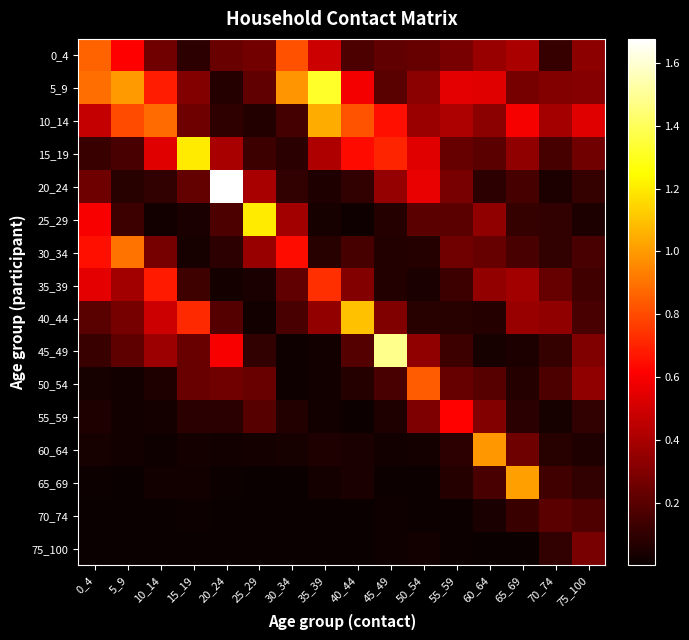

How many data points does each series have?

16